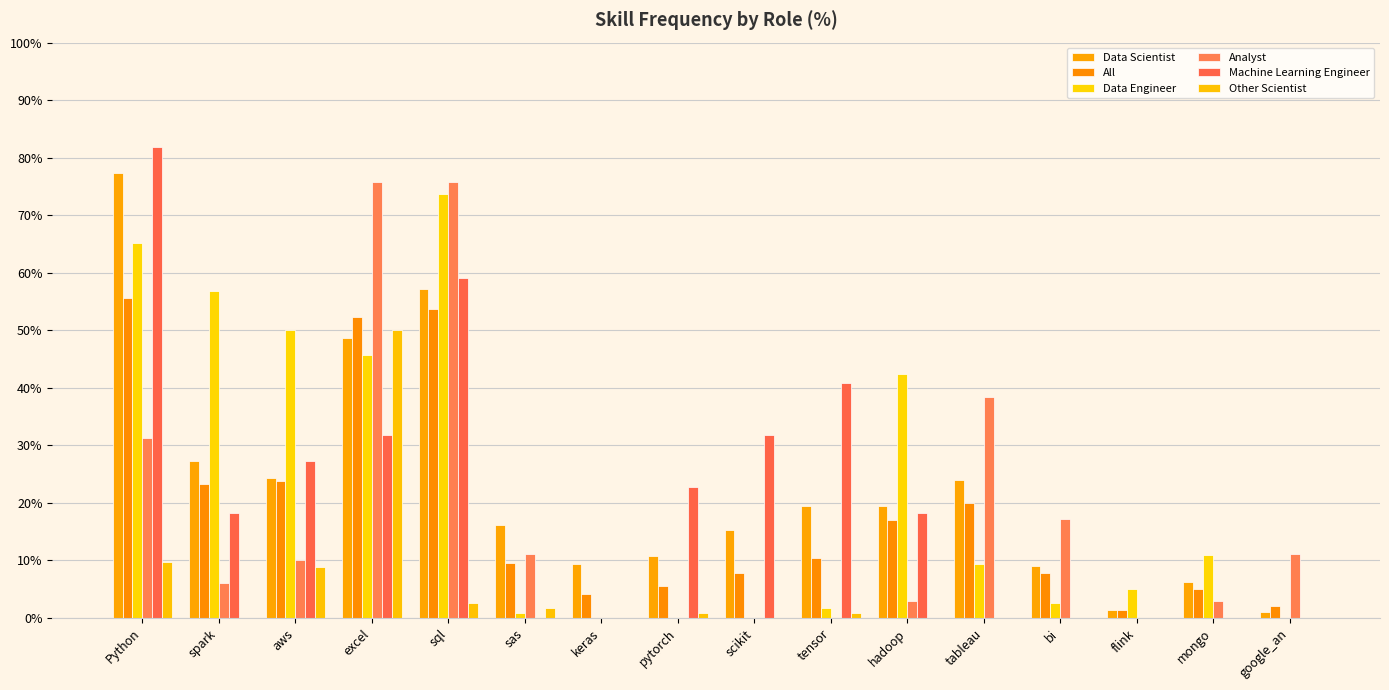

The Analyst series shows 47.9 at Python. True or false?

False